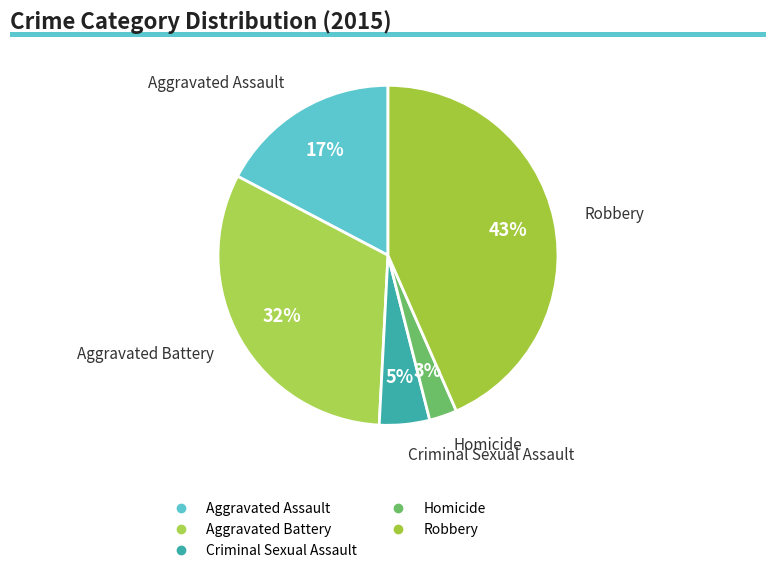

Which has a higher value, Robbery or Aggravated Battery?

Robbery